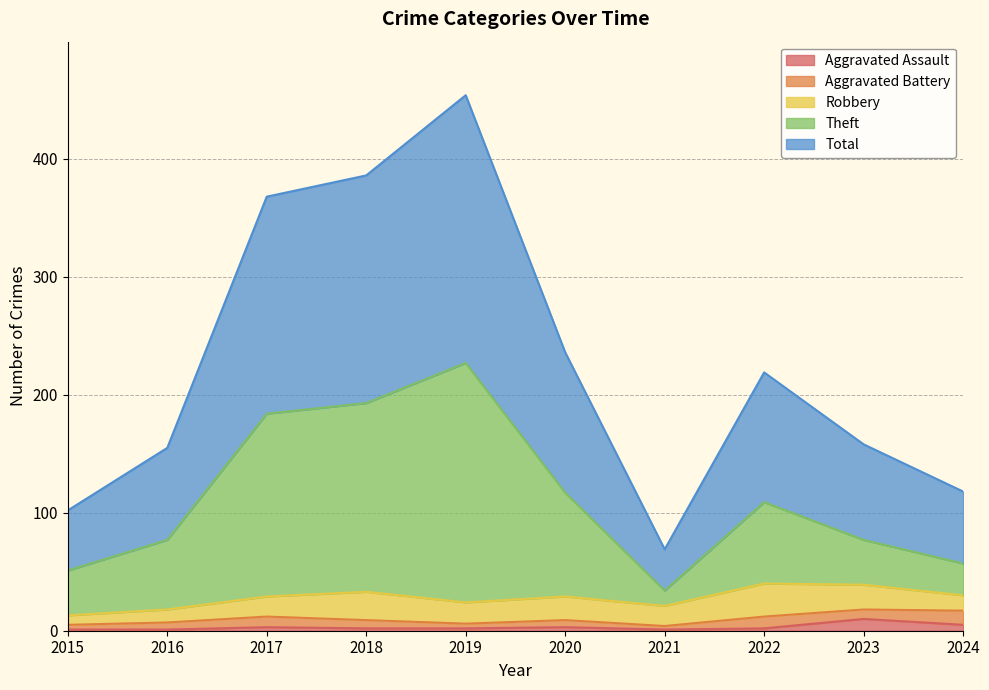

What is the maximum value for Aggravated Assault?

10